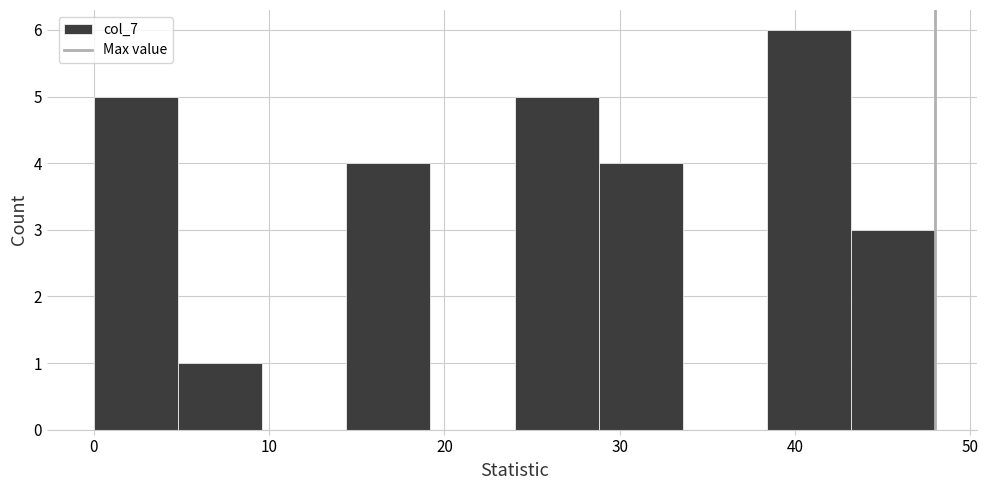

What is the height of the bar covering 24.0 to 28.8 on the x-axis? Neither the bar edges nor the heights are printed on the chart, so give them approximately, as read against the axes.

5